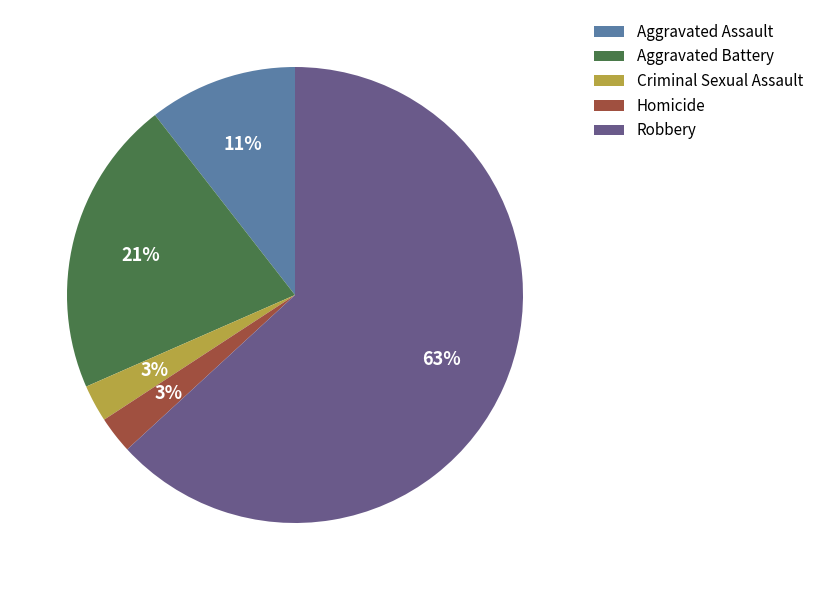

To the nearest percent, what portion does Homicide represent?

3%